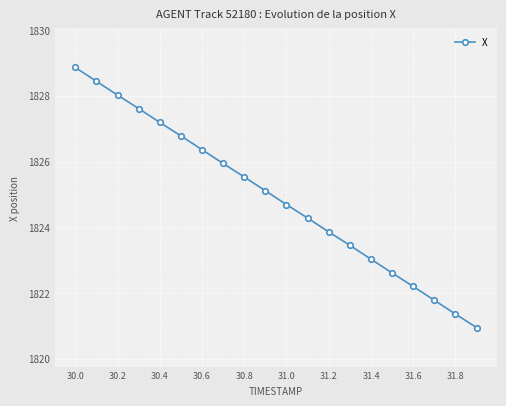

What is the value of the 12th point from the left?

1824.3